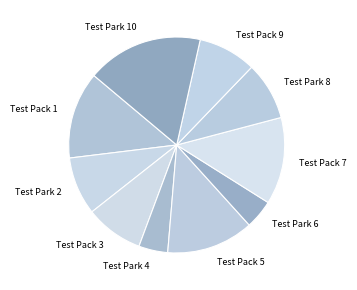

Which category has the biggest portion of the pie?

Test Park 10